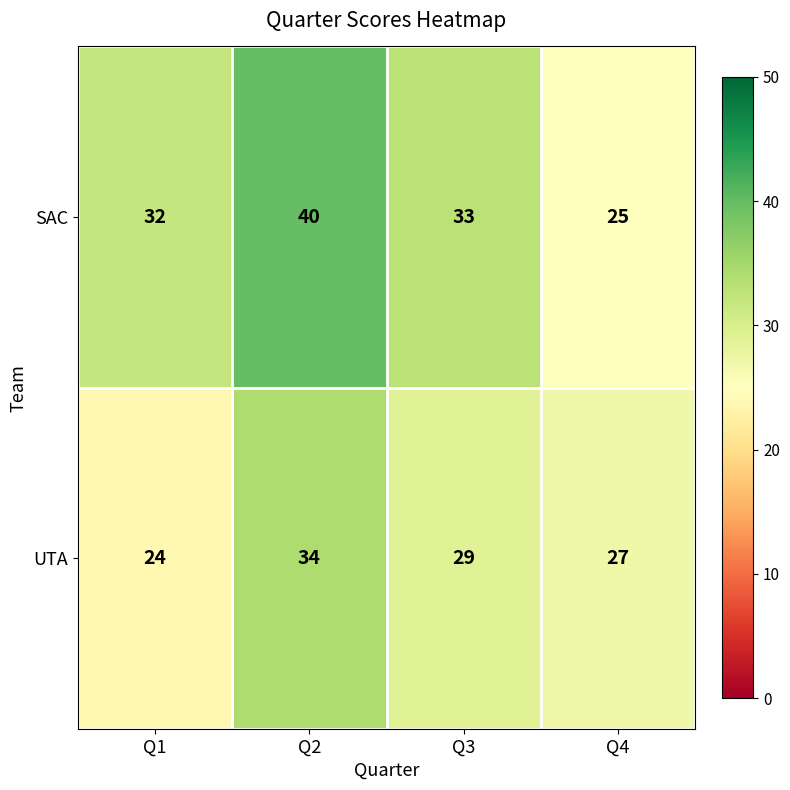

Reading left to right, list all the values displayed in this chart.

SAC: Q1=32	Q2=40	Q3=33	Q4=25
UTA: Q1=24	Q2=34	Q3=29	Q4=27